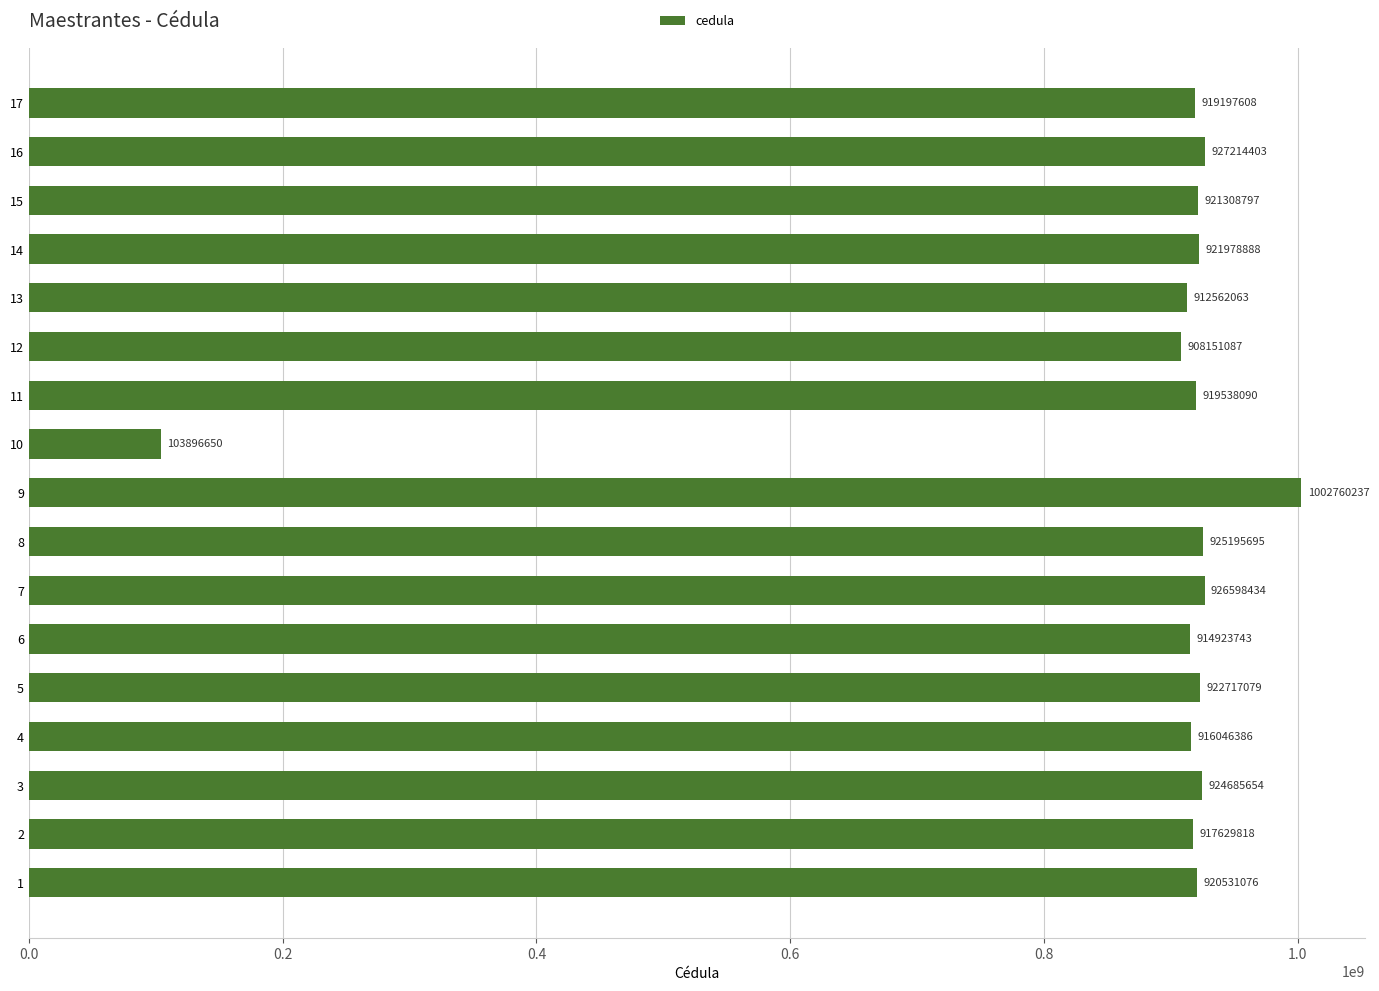

Approximately how many times larger is the value at 11 compared to 2?

1.0